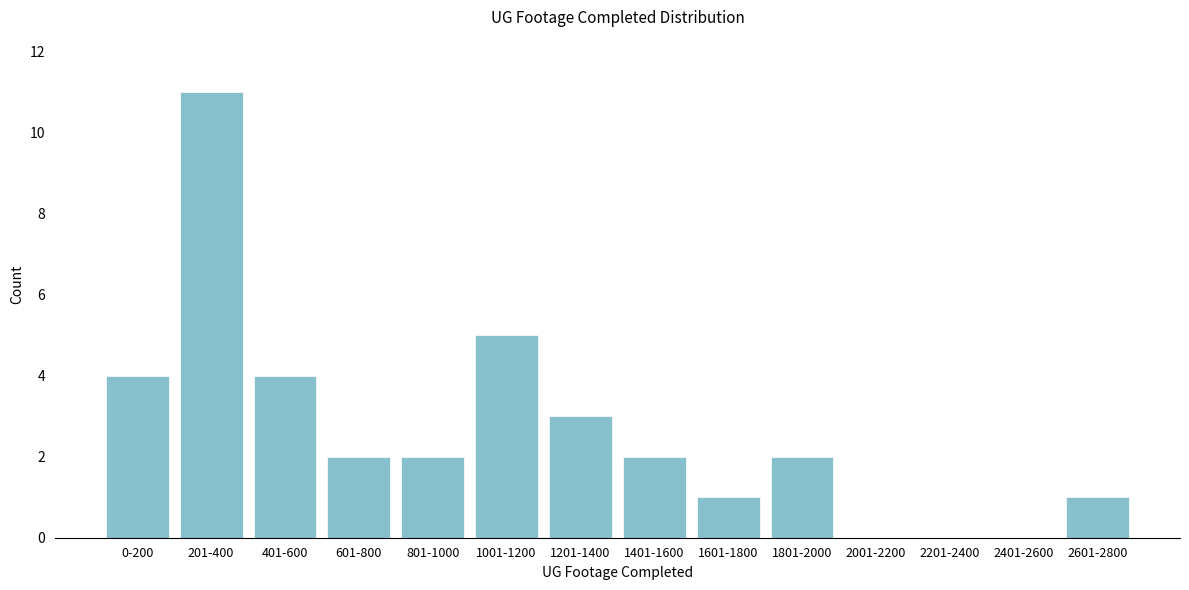

Reading left to right, extract all data points from this chart.

0-200=4	201-400=11	401-600=4	601-800=2	801-1000=2	1001-1200=5	1201-1400=3	1401-1600=2	1601-1800=1	1801-2000=2	2001-2200=0	2201-2400=0	2401-2600=0	2601-2800=1